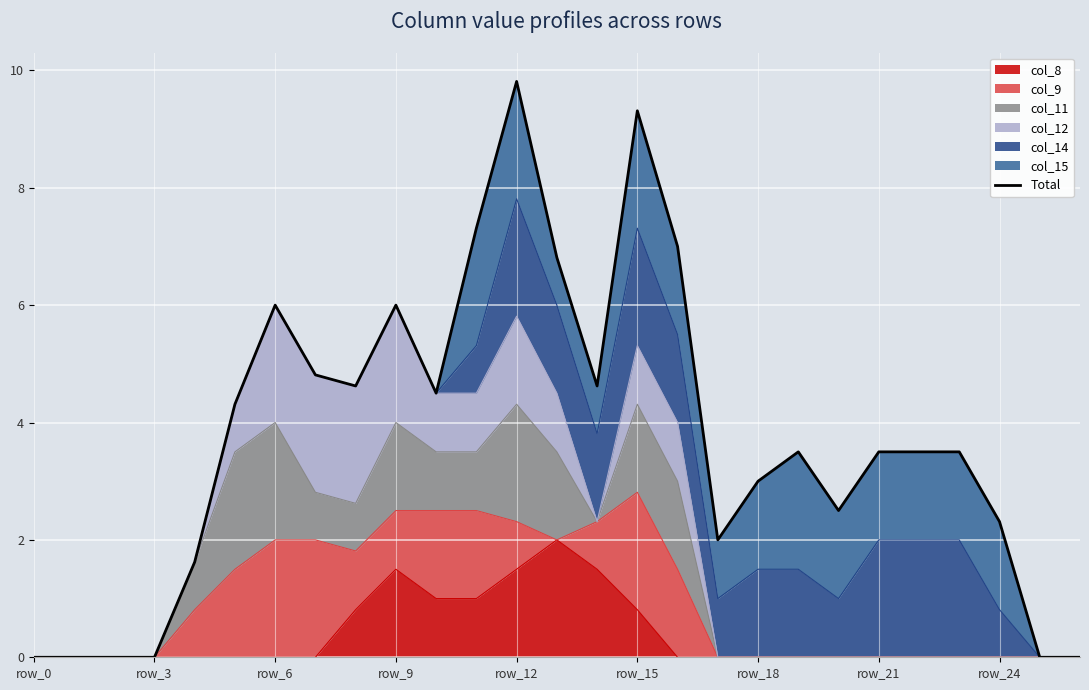

Approximately how many times larger is the value at 15 compared to 22?

2.7